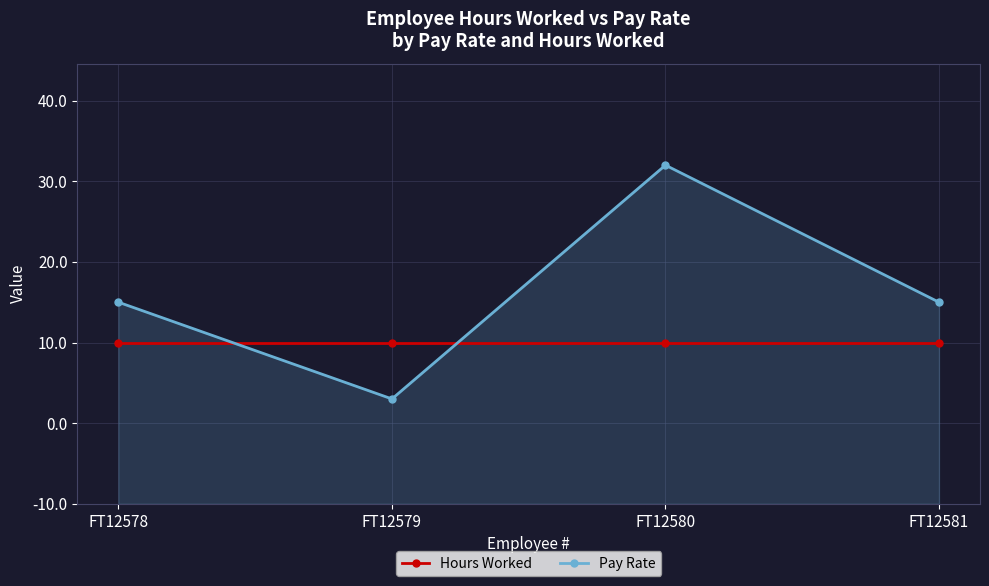

Which series ends up on top after the final intersection of Pay Rate and Hours Worked?

Pay Rate